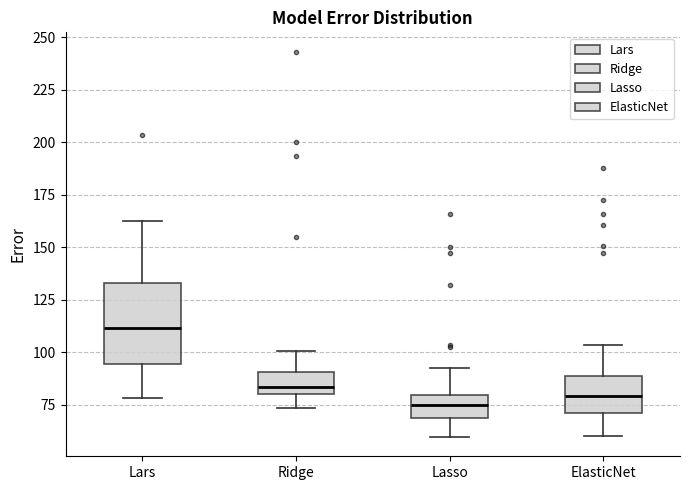

Where does the lower whisker of the box for Ridge end on the y-axis? The values are not printed on the chart, so give them approximately, as read against the axis.

75